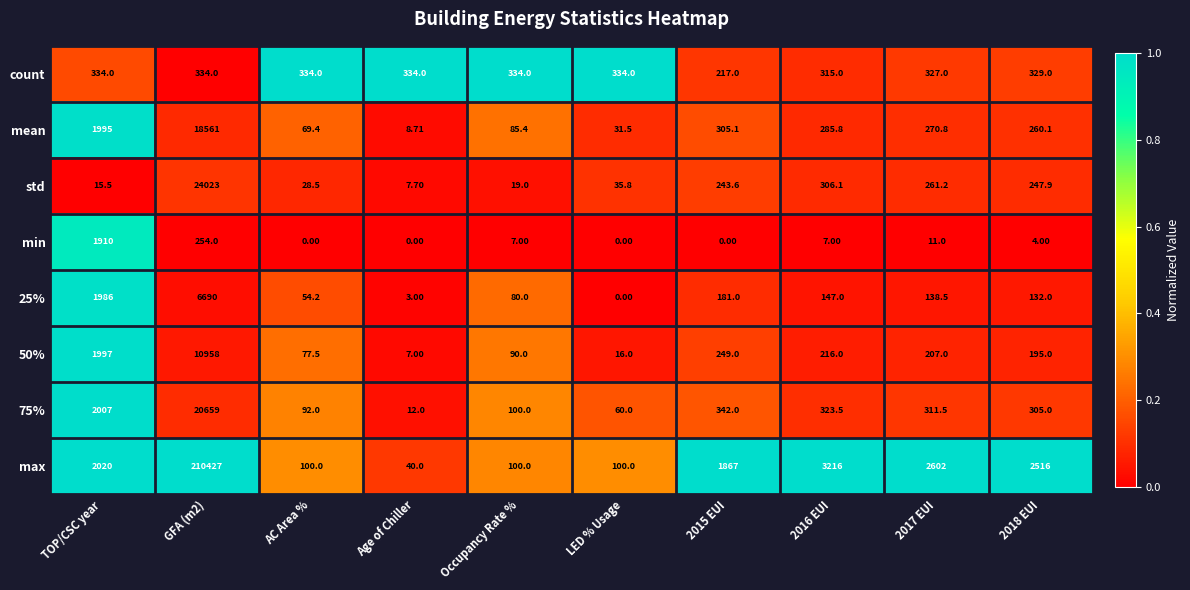

At which label does mean reach its minimum?

Age of Chiller